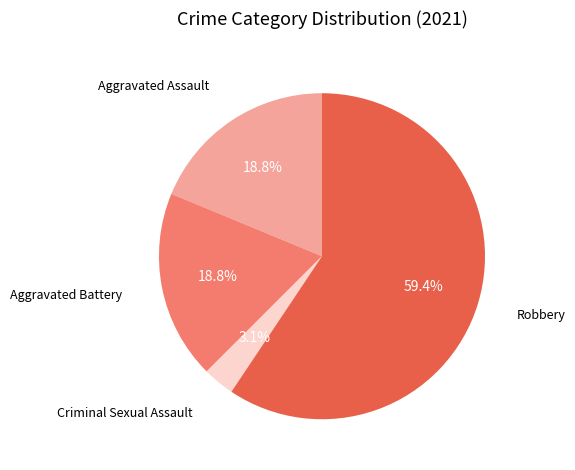

Does Robbery represent more than half of the total?

Yes